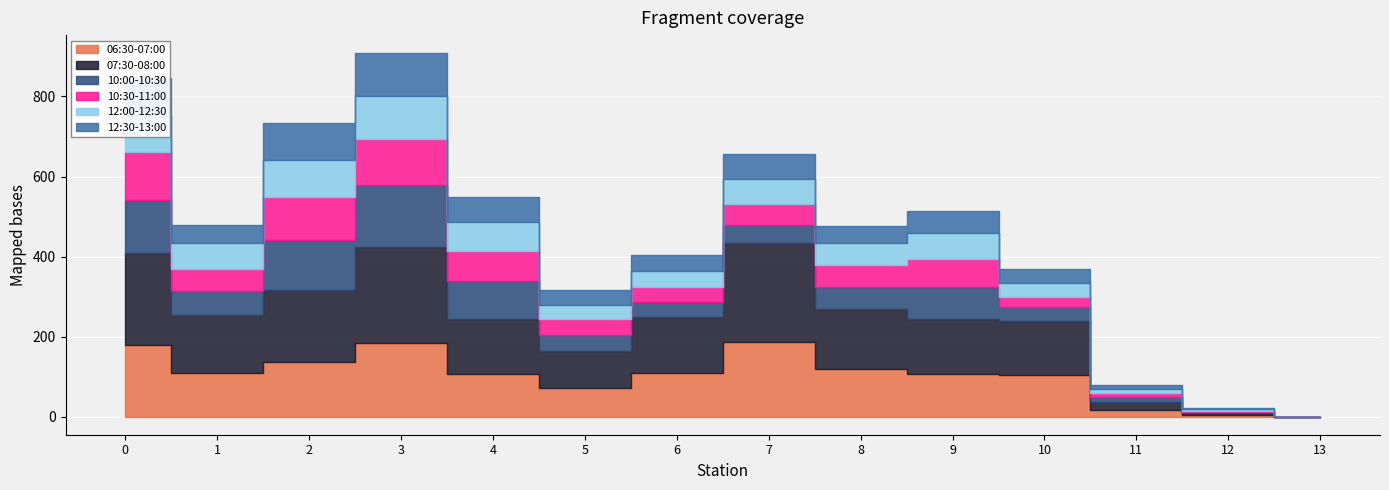

True or false: 07:30-08:00 and 10:30-11:00 cross at least once.

False